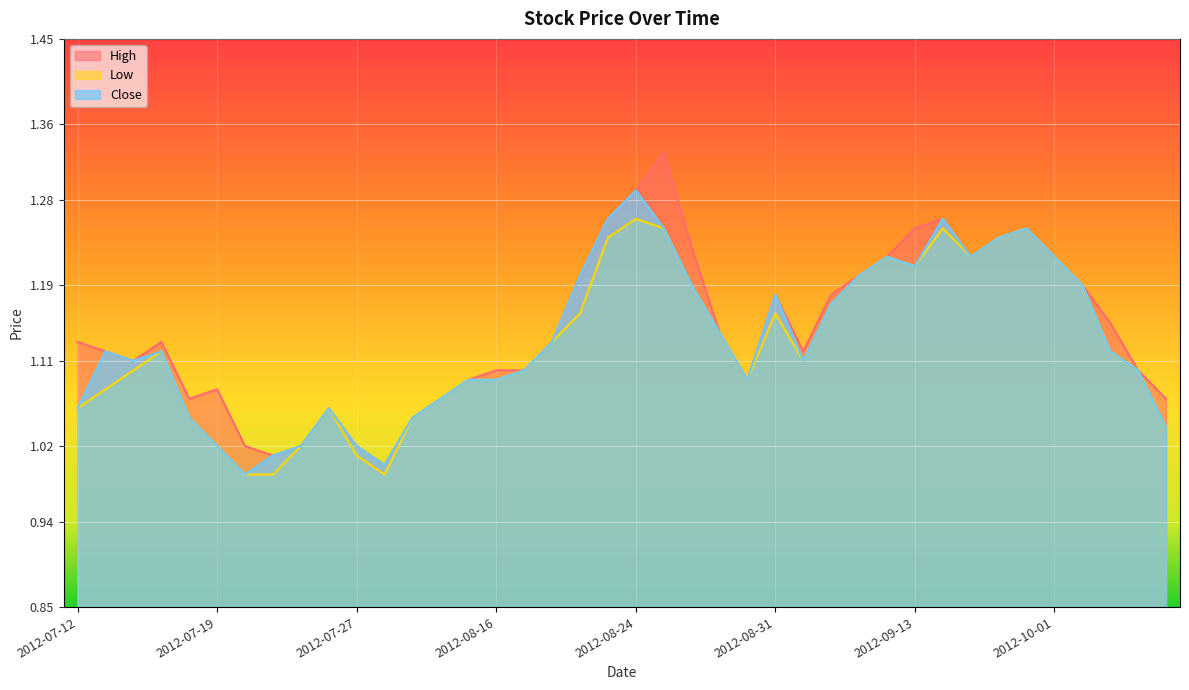

What are all the series names shown in the legend?

High, Low, Close